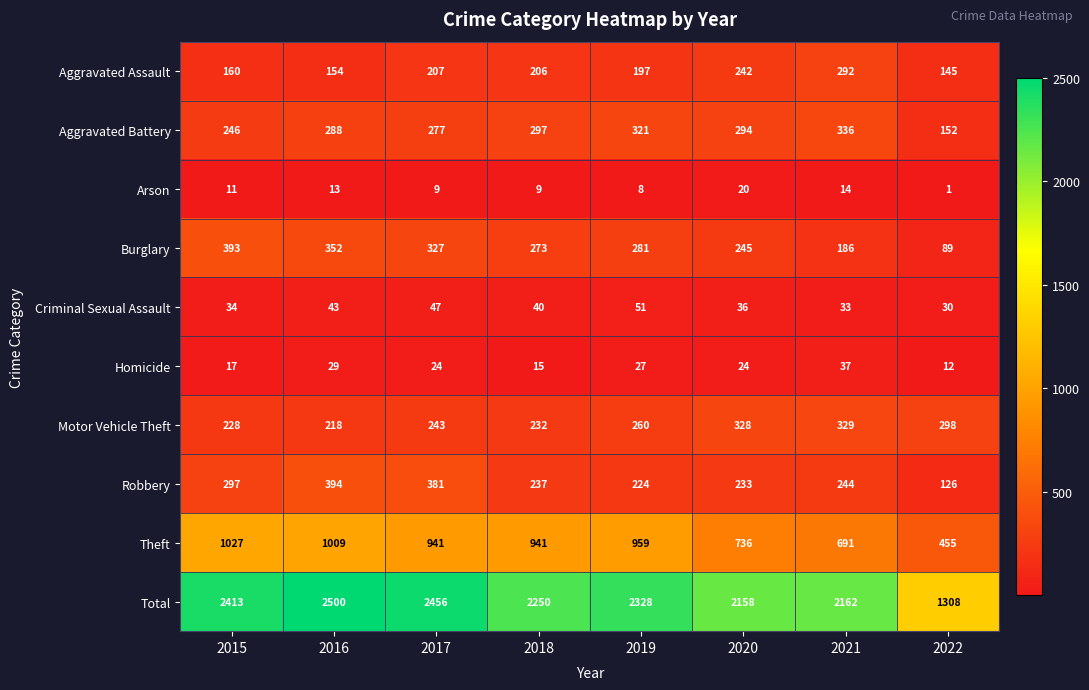

At 2018, list the series in order from largest to smallest.

Total, Theft, Aggravated Battery, Burglary, Robbery, Motor Vehicle Theft, Aggravated Assault, Criminal Sexual Assault, Homicide, Arson